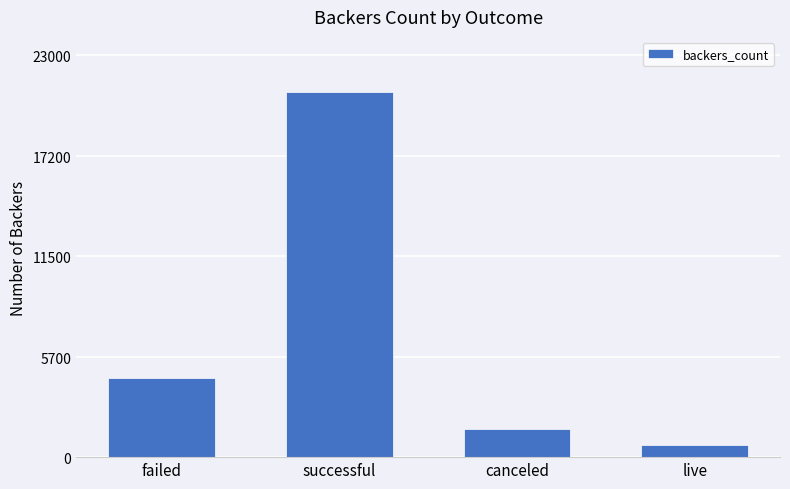

Approximately how many times larger is the value at live compared to failed?

0.2